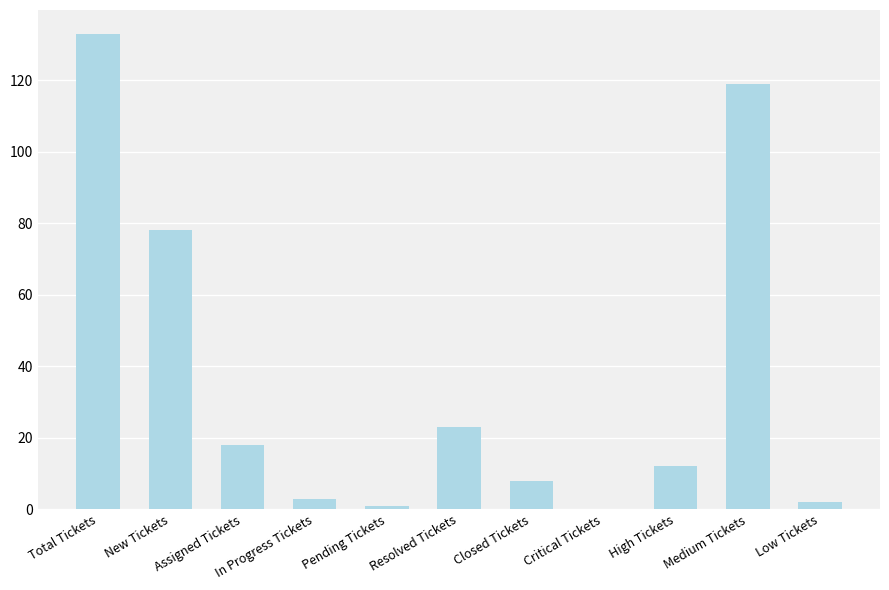

Are the bars horizontal?

No